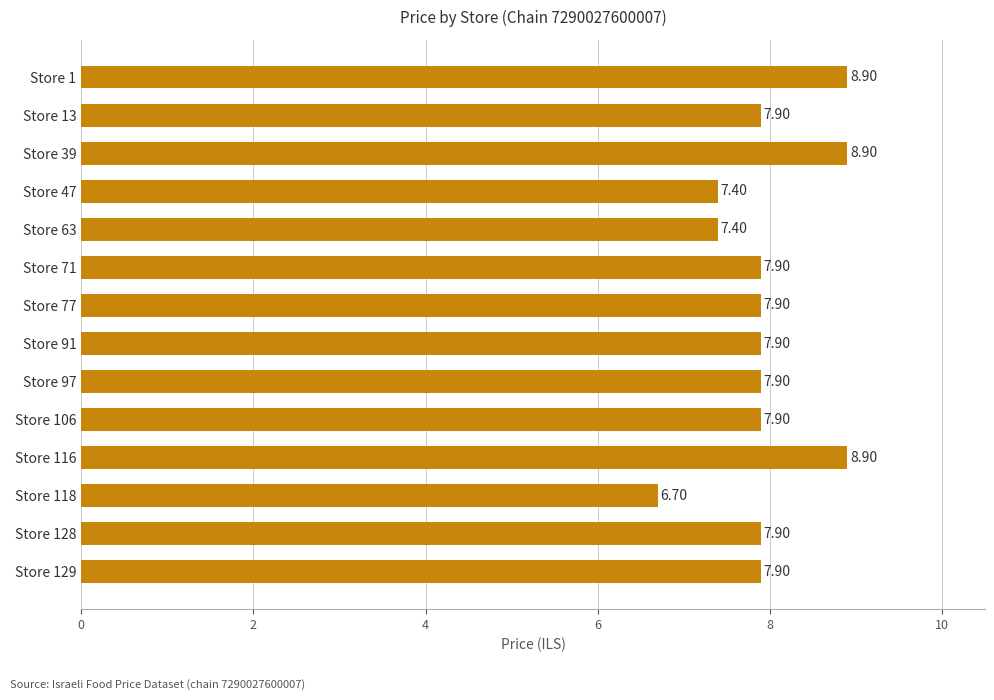

Which has a higher value, Store 47 or Store 77?

Store 77